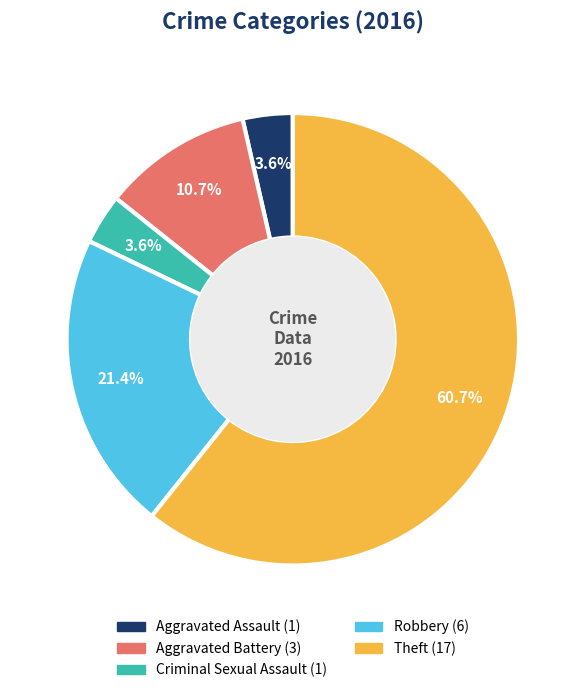

To the nearest percent, what is the combined percentage of Criminal Sexual Assault and Theft?

64%